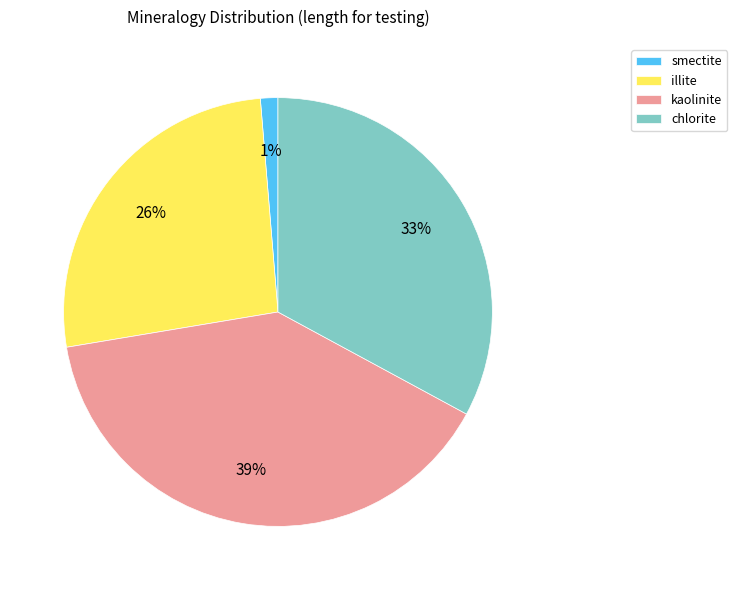

Which category has the smallest portion of the pie?

smectite